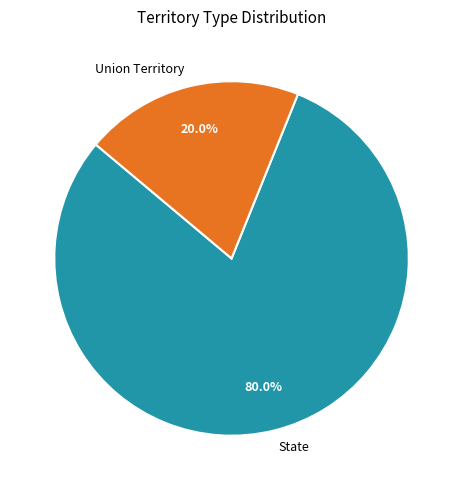

True or false: State accounts for 74% of the total.

False